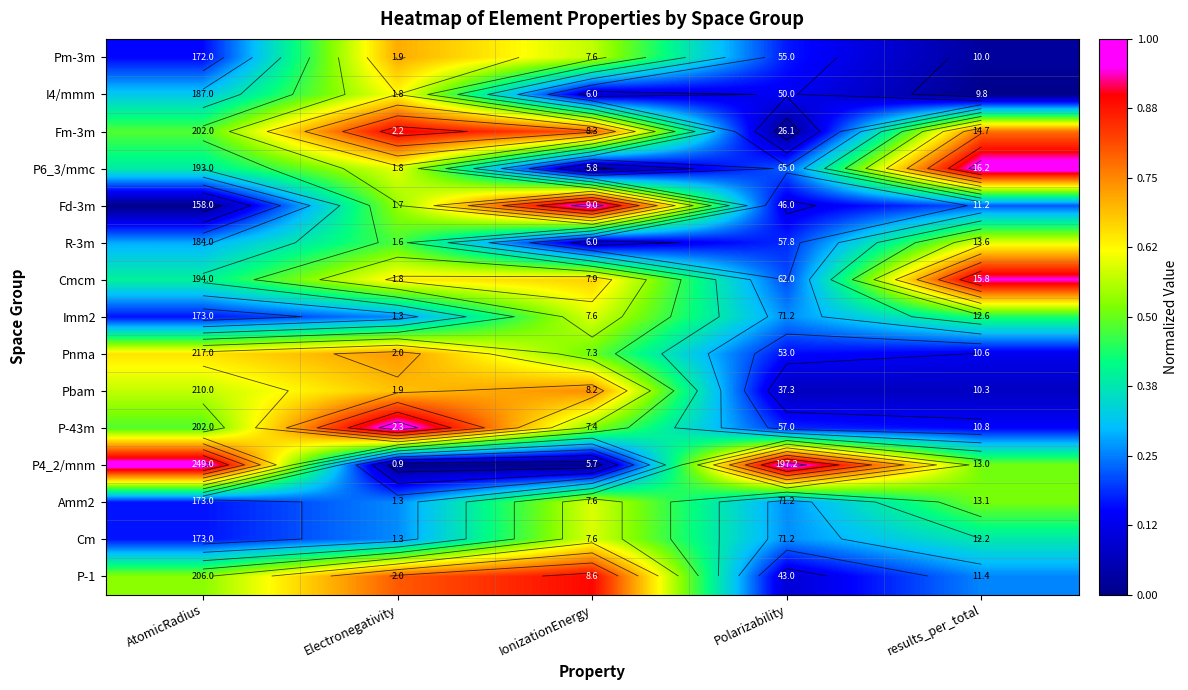

Which label corresponds to the largest value in the chart?

results_per_total